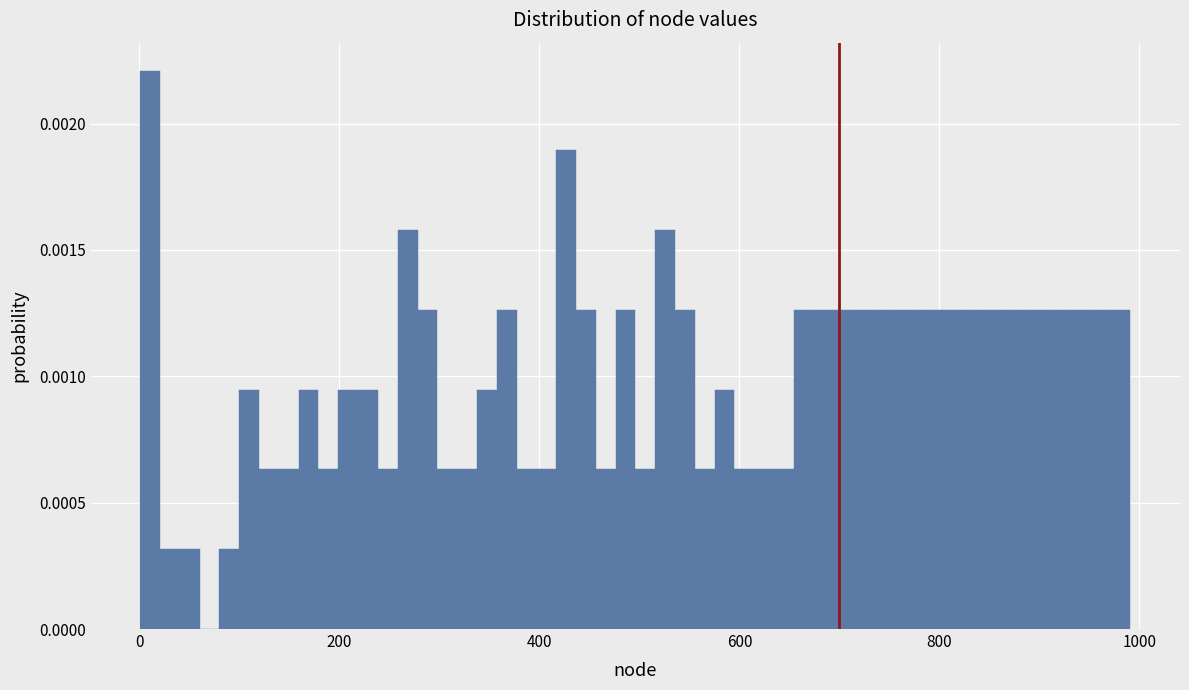

Read against the x-axis, roughly where is the centre of the tallest bar?

20